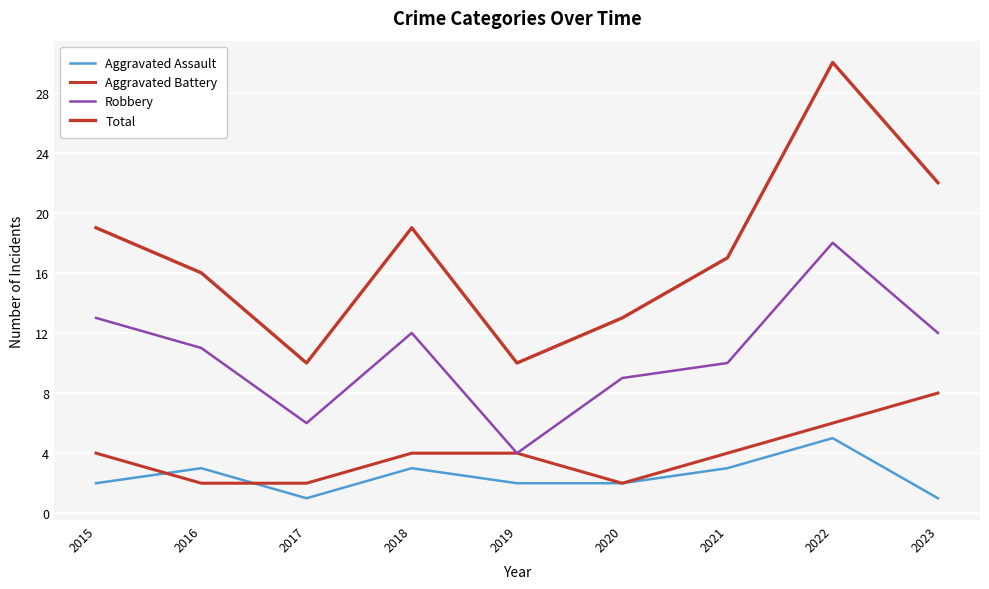

Does the chart display data point markers on the line(s)?

No